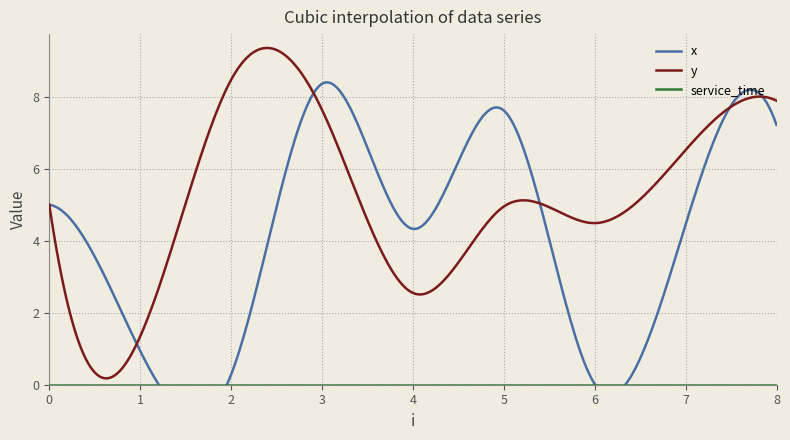

What is the difference between the highest and lowest values at 3?

8.4